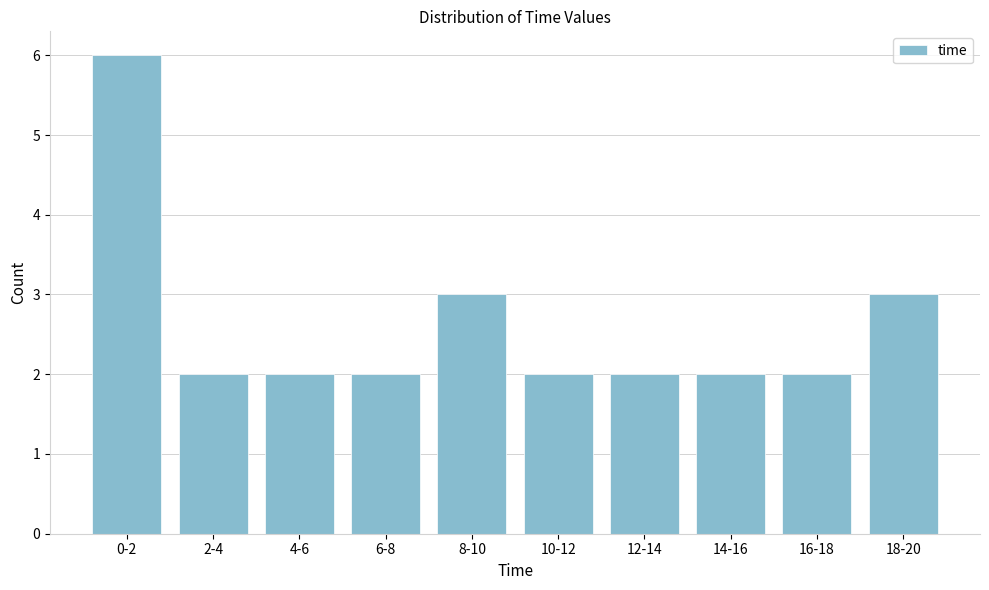

Reading left to right, list all the values displayed in this chart.

0-2=6	2-4=2	4-6=2	6-8=2	8-10=3	10-12=2	12-14=2	14-16=2	16-18=2	18-20=3